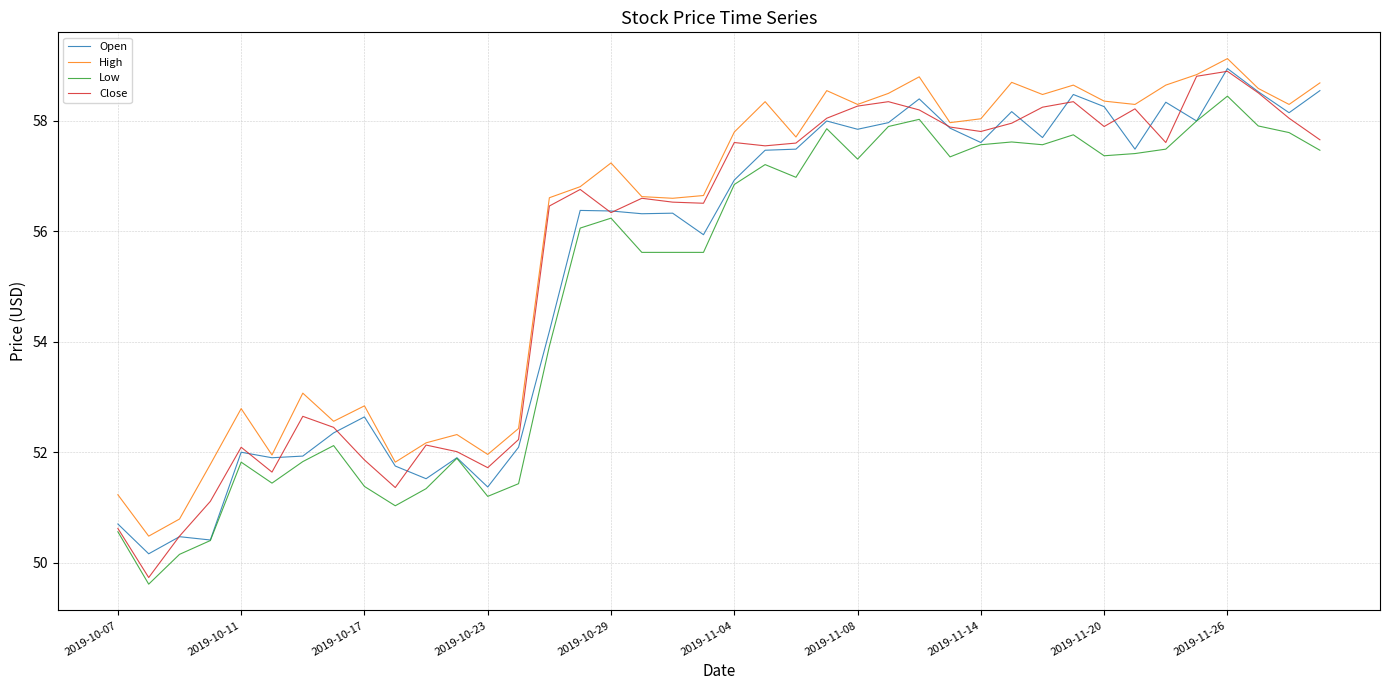

In Open, how many points are lower than both neighbors (excluding endpoints)?

13